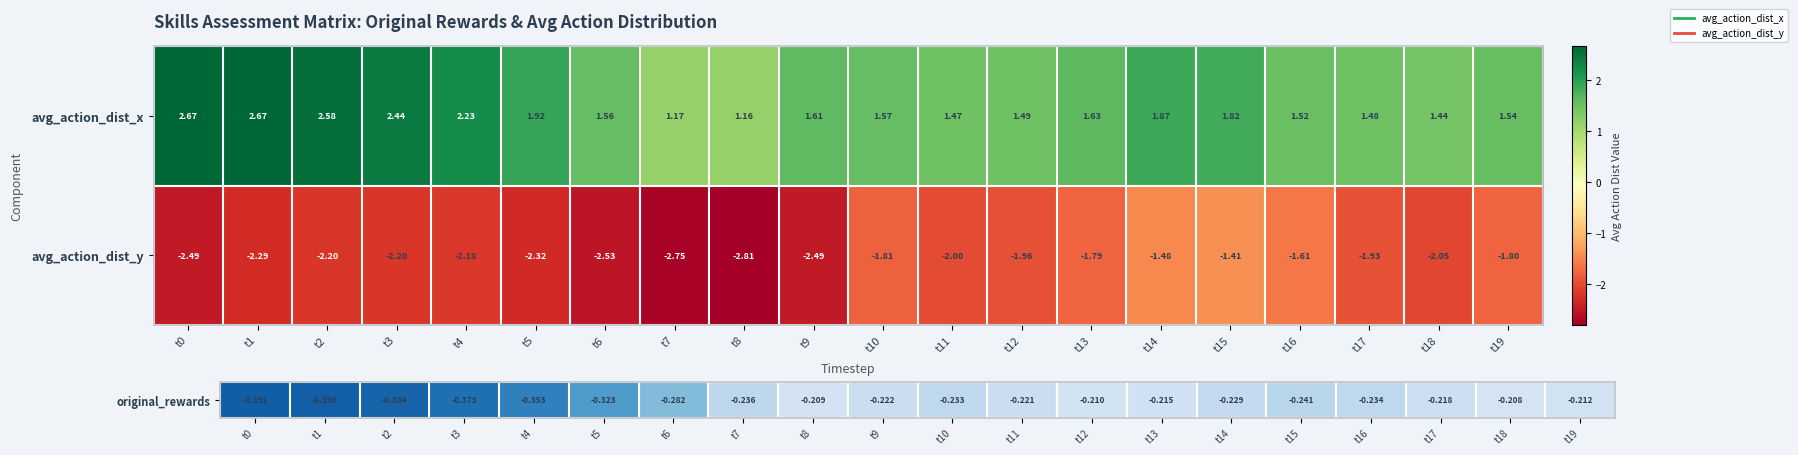

At t13, list the series in order from smallest to largest.

avg_action_dist_y, avg_action_dist_x